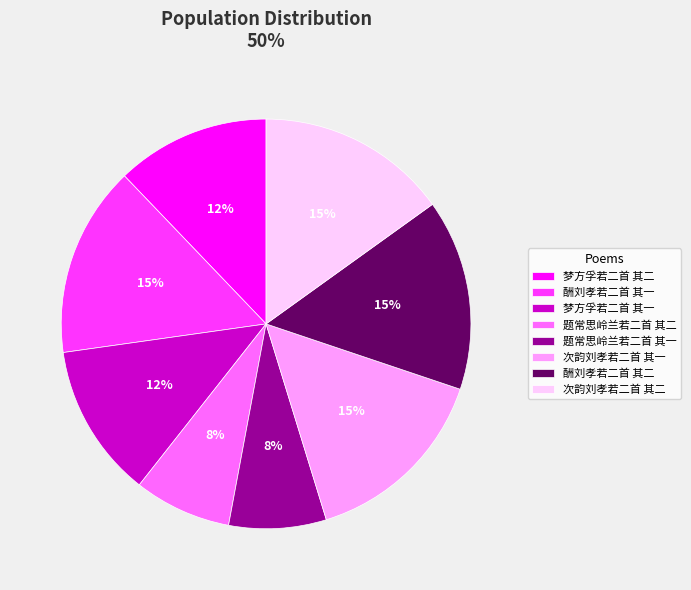

Between 酬刘孝若二首 其一 and 题常思岭兰若二首 其一, which is larger?

酬刘孝若二首 其一